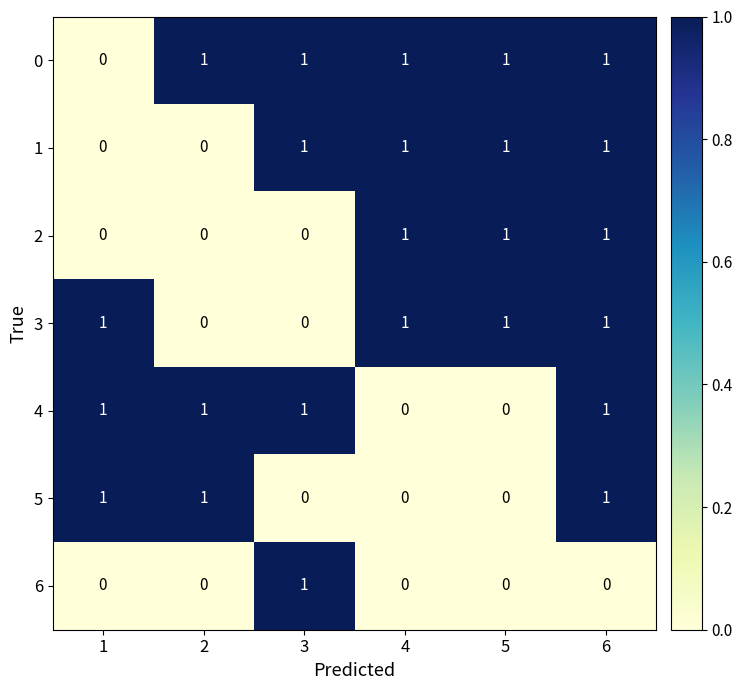

At which category is the sum across all series the highest?

6